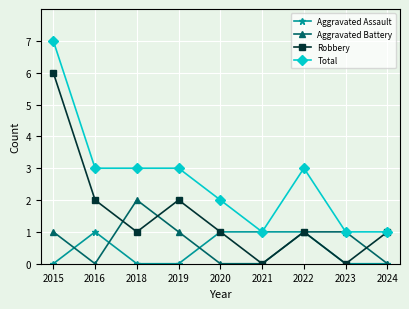

Does the chart display data point markers on the line(s)?

Yes